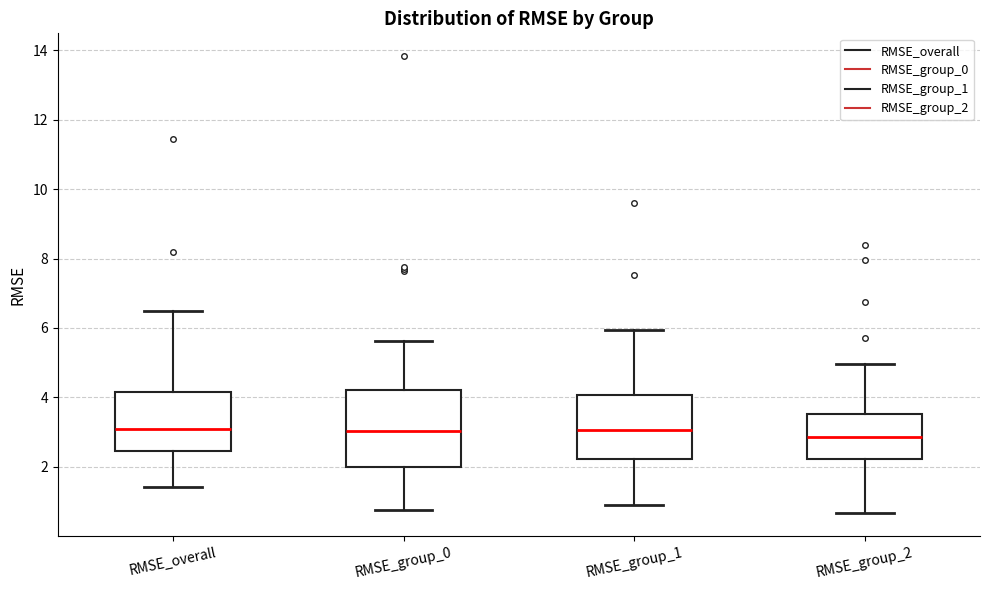

Where does the median line of the box for RMSE_group_0 sit on the y-axis? The values are not printed on the chart, so give them approximately, as read against the axis.

3.0